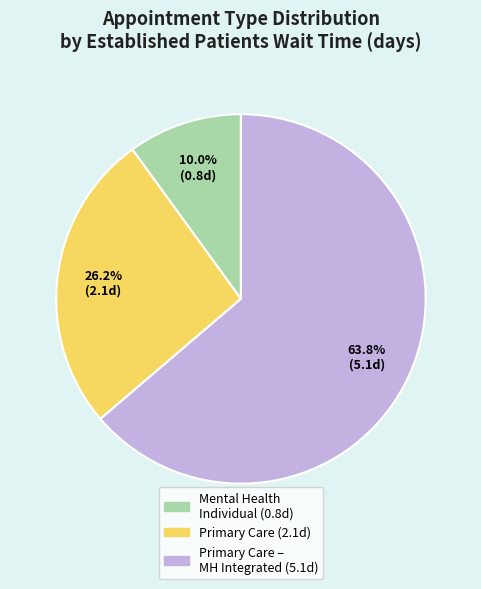

Is there a majority slice in this chart?

Yes